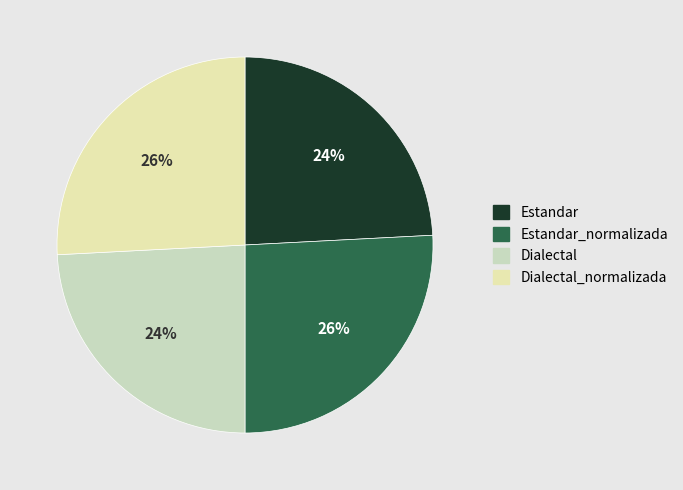

To the nearest percent, what is the difference between the Dialectal_normalizada and Estandar slice percentages?

2%